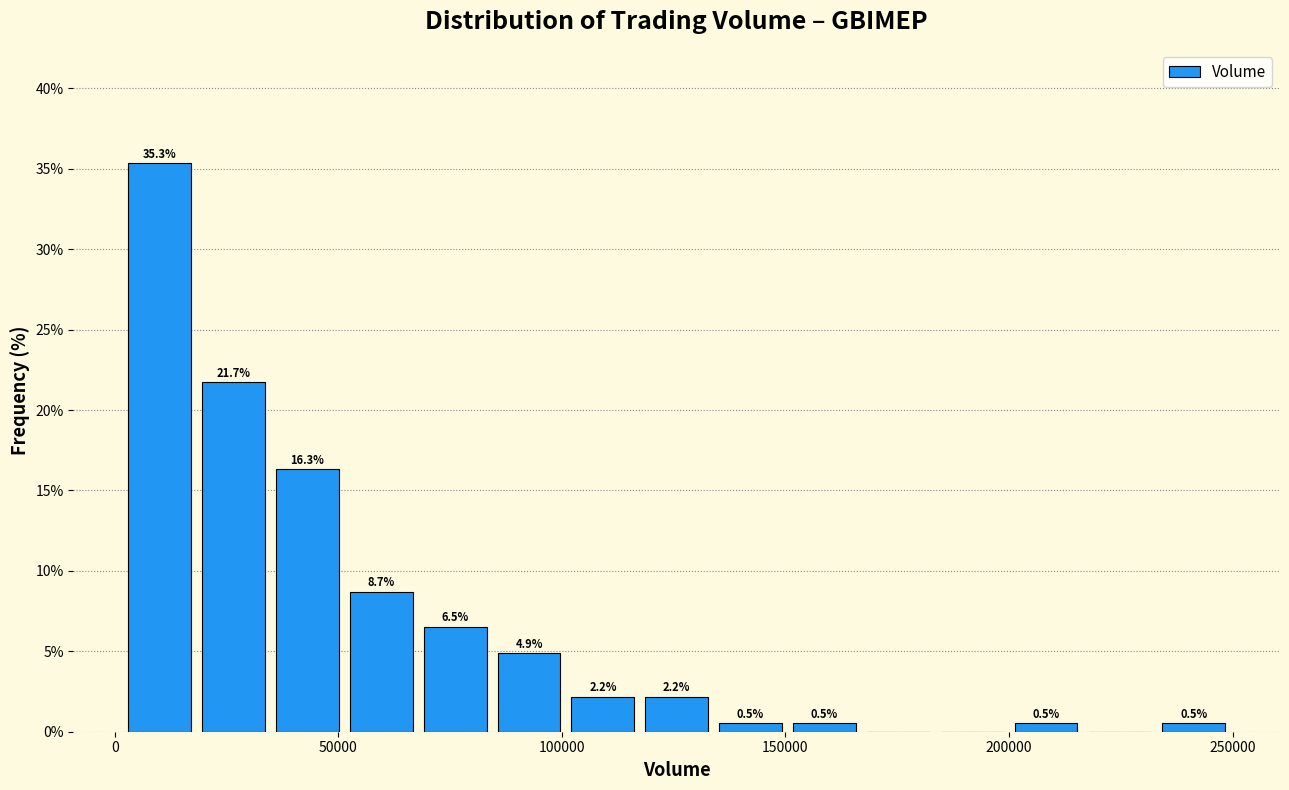

Read against the x-axis, roughly where is the centre of the tallest bar?

10000